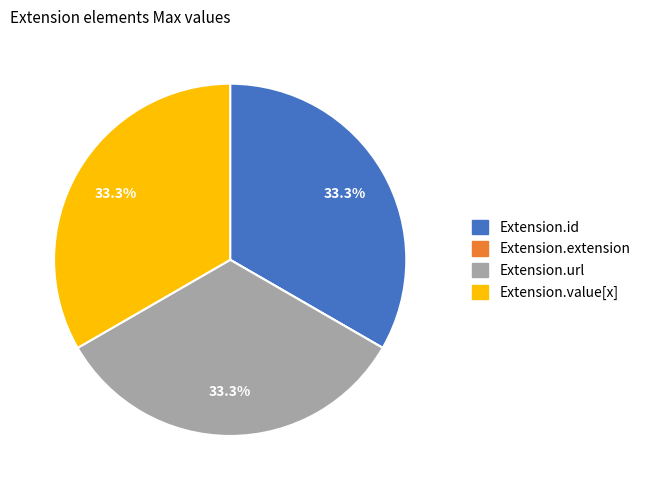

To the nearest percent, what is the difference between the largest and smallest slice percentages?

33%